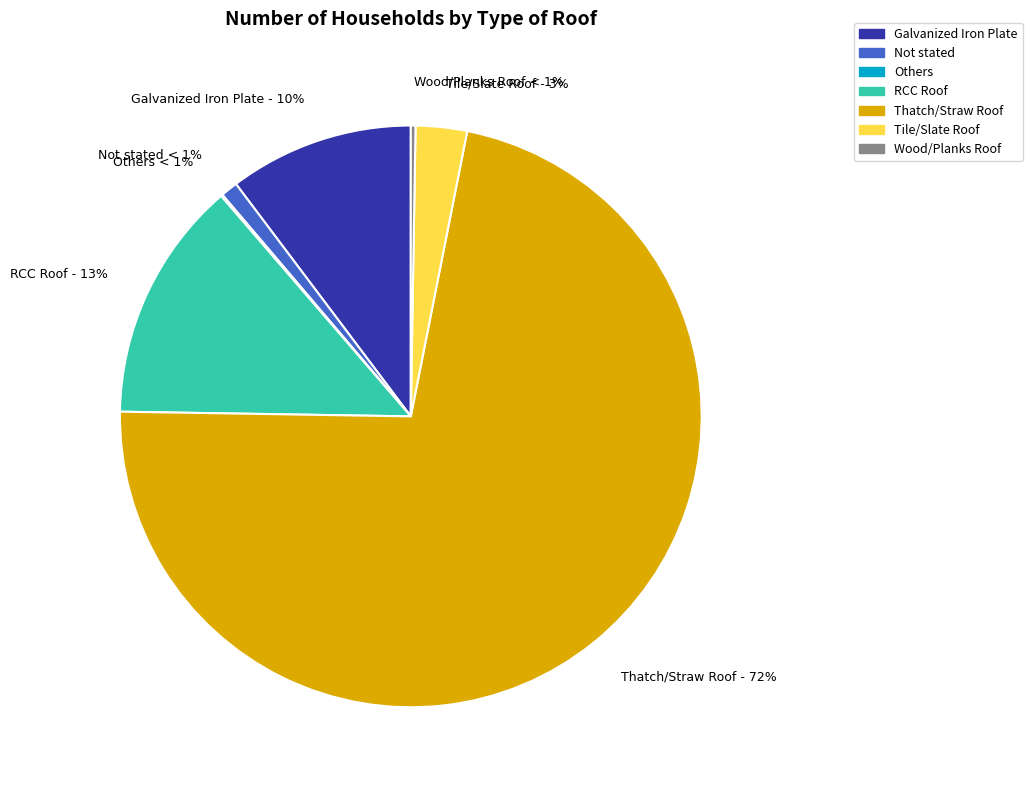

To the nearest percent, what percentage of the pie is Tile/Slate Roof?

3%